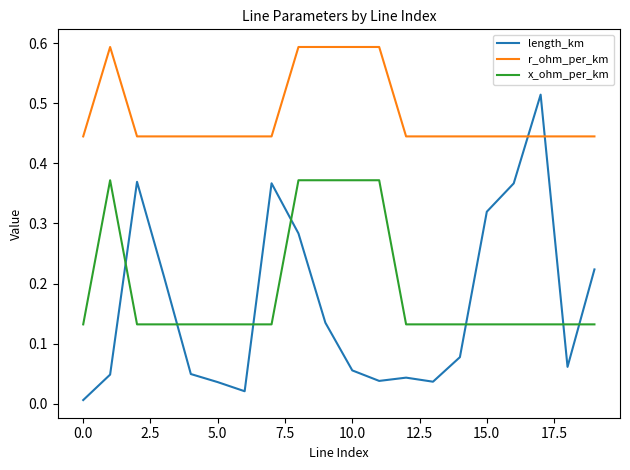

What are all the series names shown in the legend?

length_km, r_ohm_per_km, x_ohm_per_km